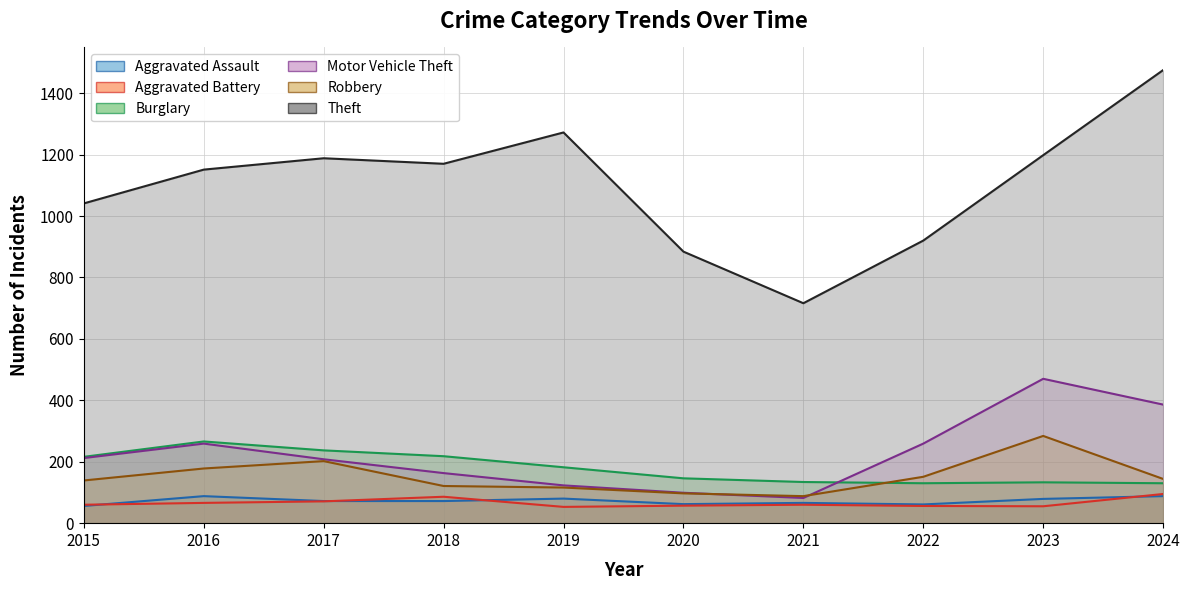

Reading right to left, extract all data points from this chart.

Aggravated Assault: 88	79	61	66	62	80	72	72	88	56
Aggravated Battery: 95	55	56	60	57	53	86	71	66	60
Burglary: 130	133	130	134	146	182	218	237	266	216
Motor Vehicle Theft: 386	470	259	82	99	123	163	208	259	212
Robbery: 144	284	151	88	97	116	121	202	178	139
Theft: 1475	1198	920	716	884	1272	1170	1188	1151	1041